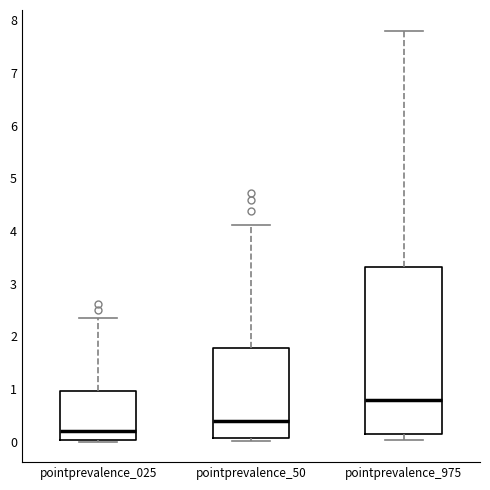

Which box is the tallest, from its lower edge to its upper edge?

pointprevalence_975